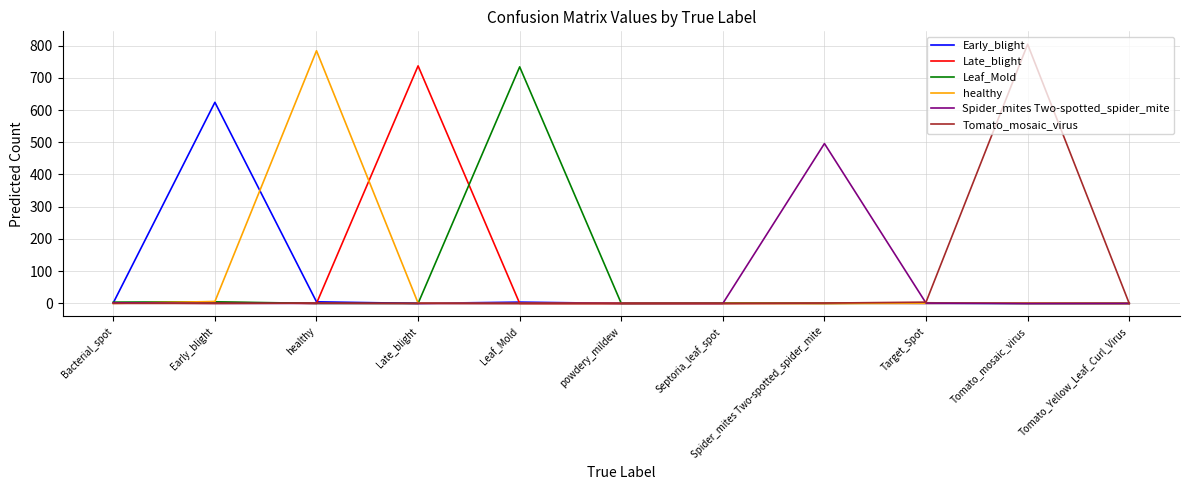

What is the greatest value displayed?

804